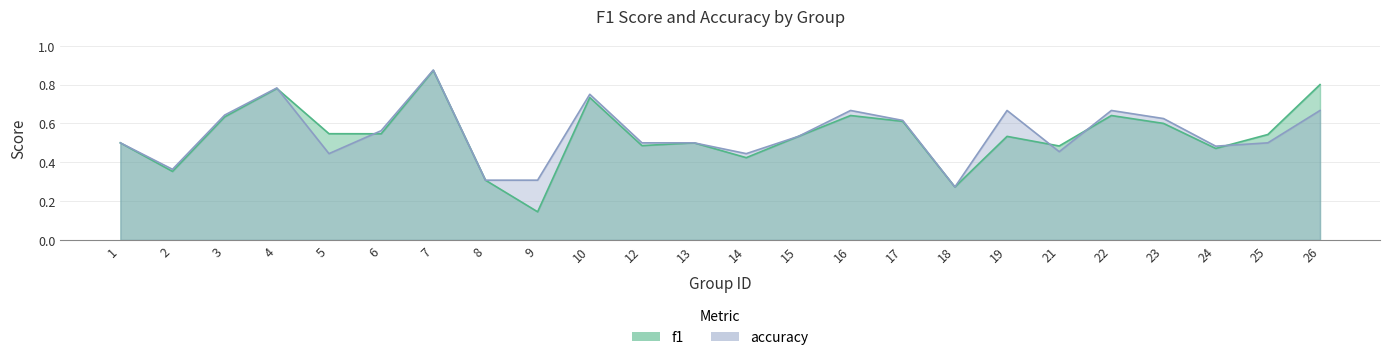

After their last crossing, which series has the higher values: accuracy or f1?

f1